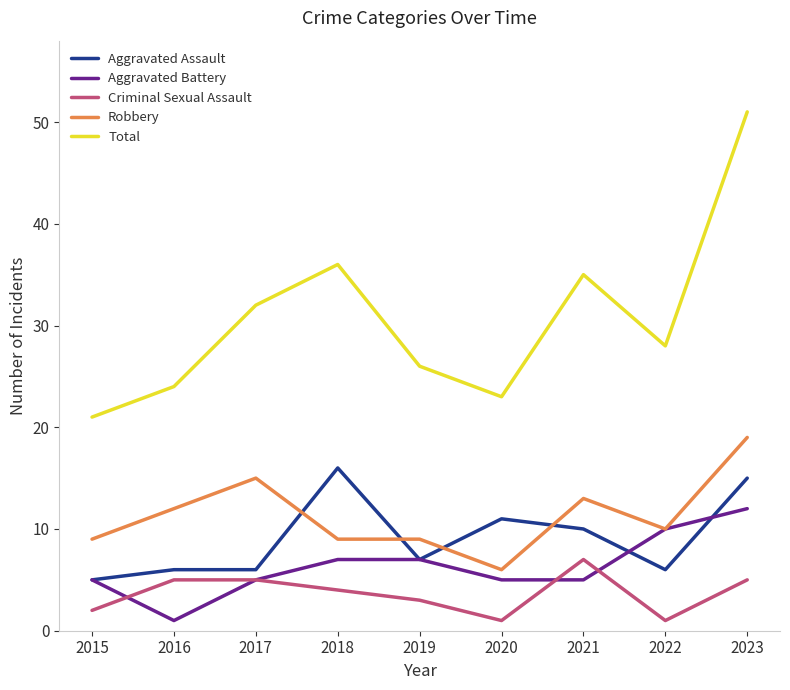

How many lines are shown in the chart?

5